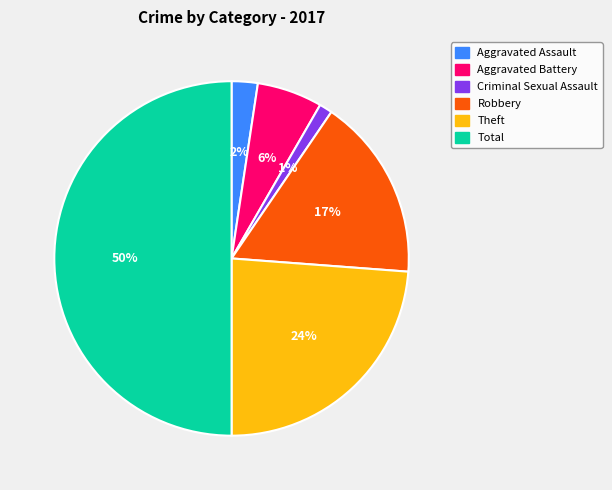

Is the sum of Aggravated Assault and Aggravated Battery greater than half?

No